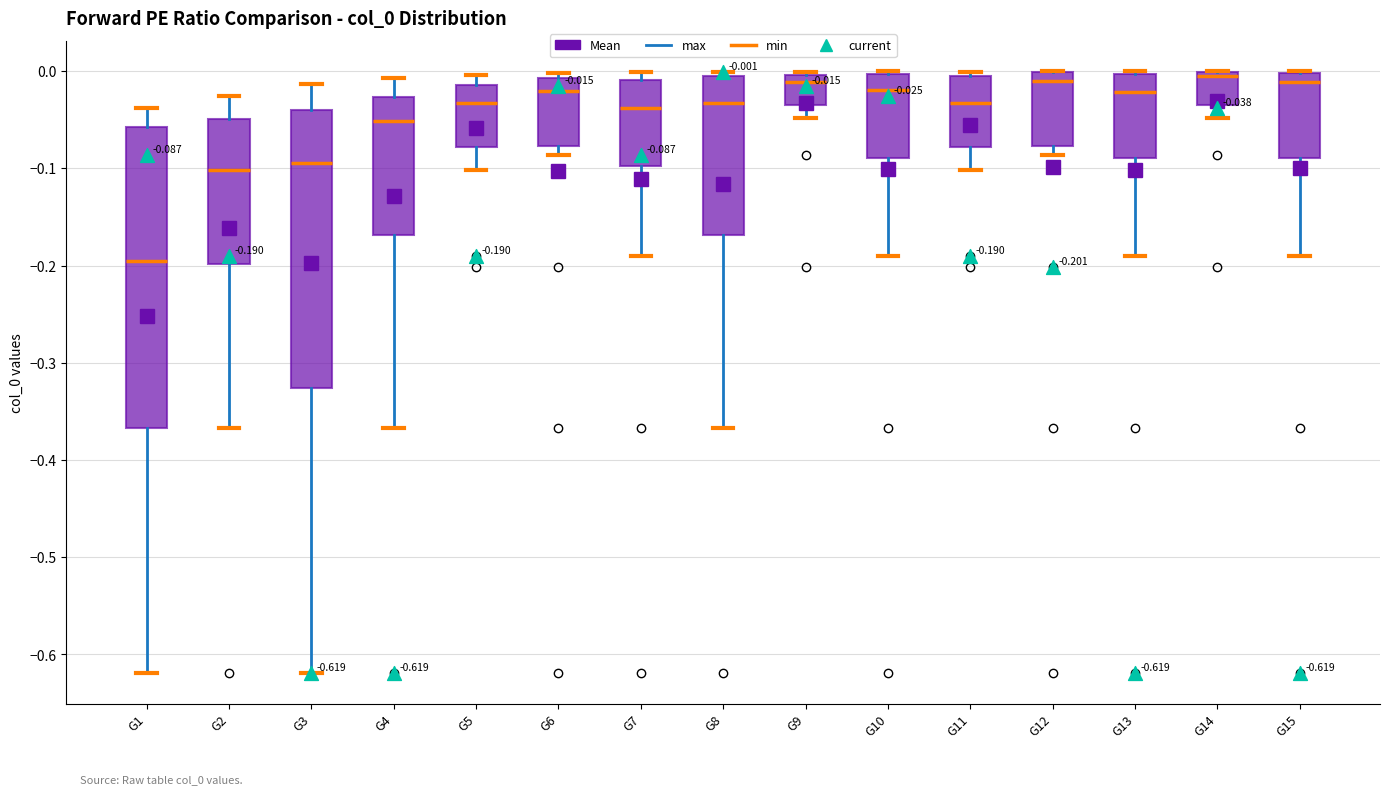

Comparing the boxes themselves (not the whiskers), which one is the tallest?

G1